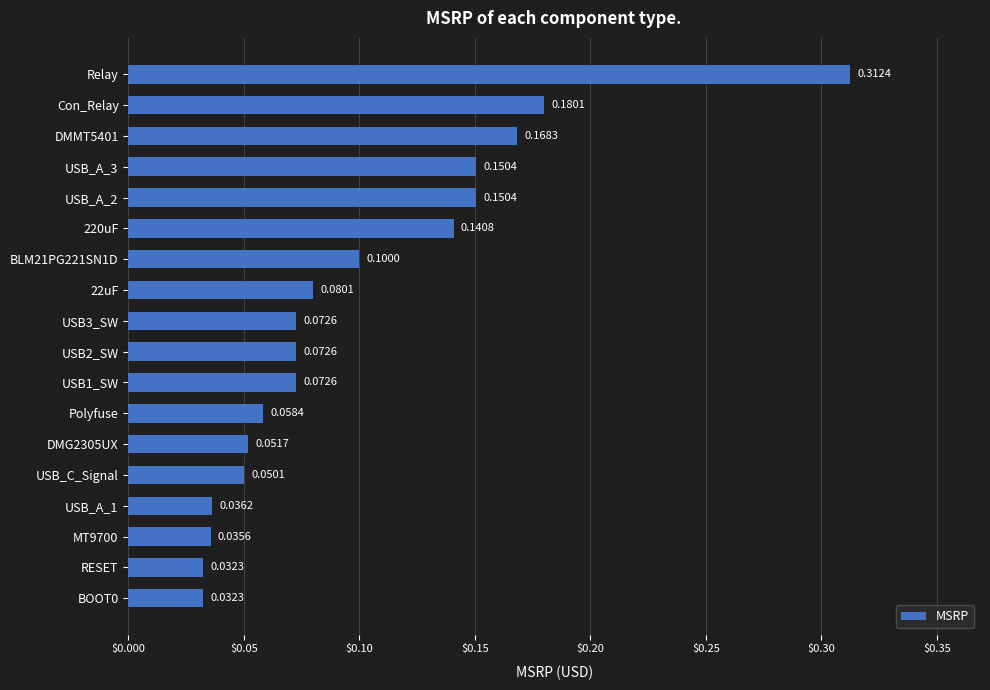

What is the label of the 12th bar from the top?

Polyfuse